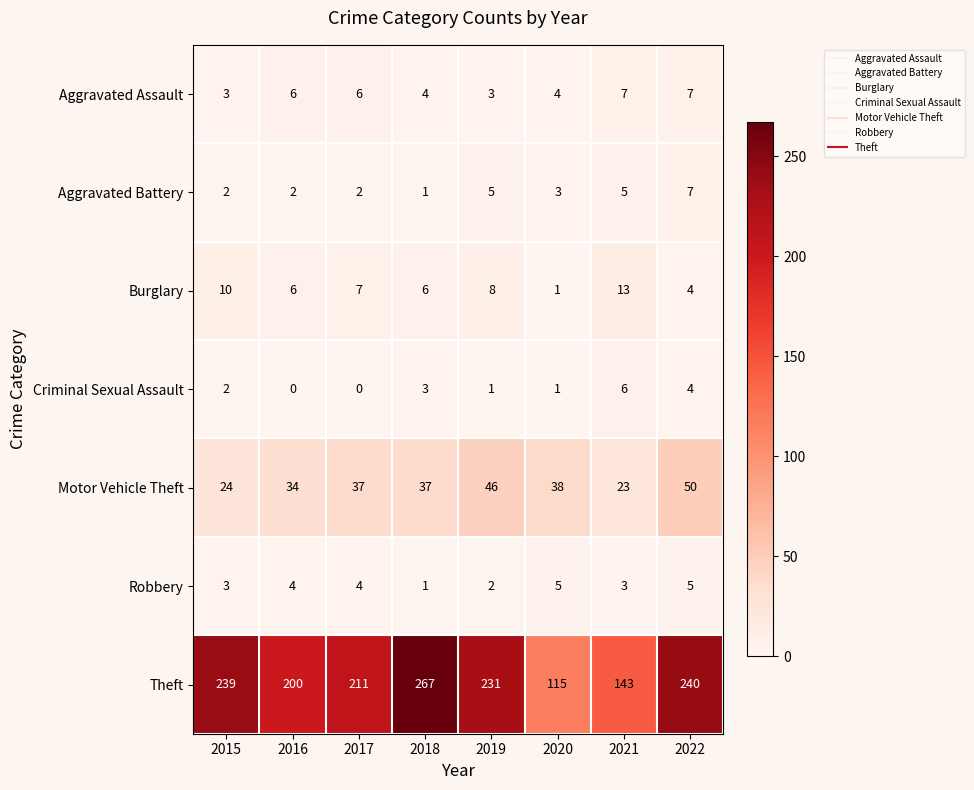

List the labels in order of Theft value, largest first.

2018, 2022, 2015, 2019, 2017, 2016, 2021, 2020